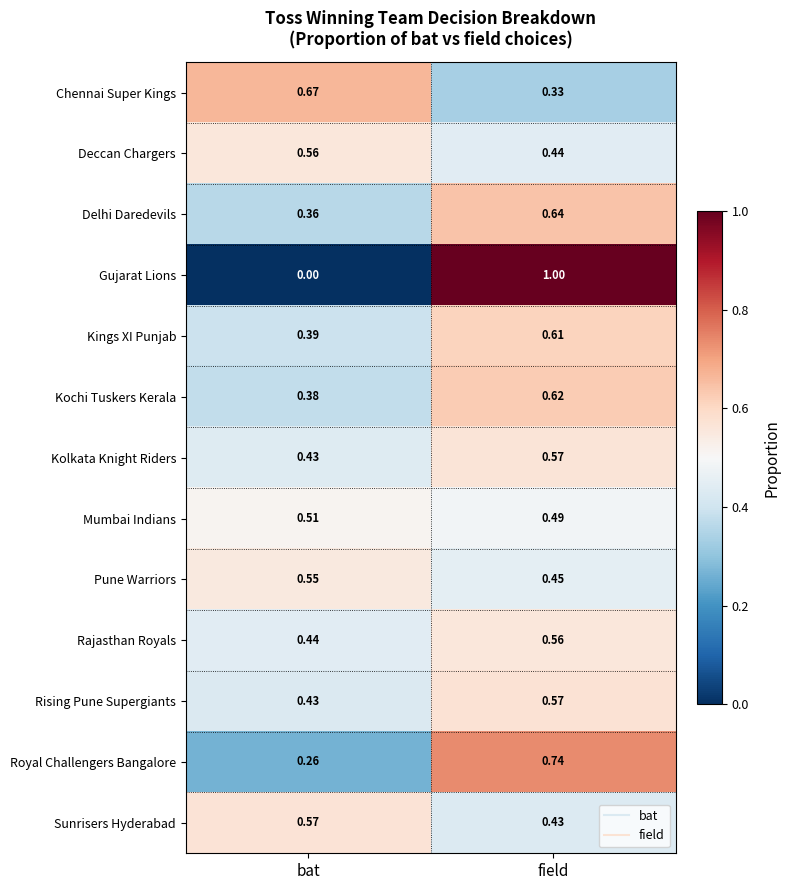

Which series has the widest spread of values?

Gujarat Lions